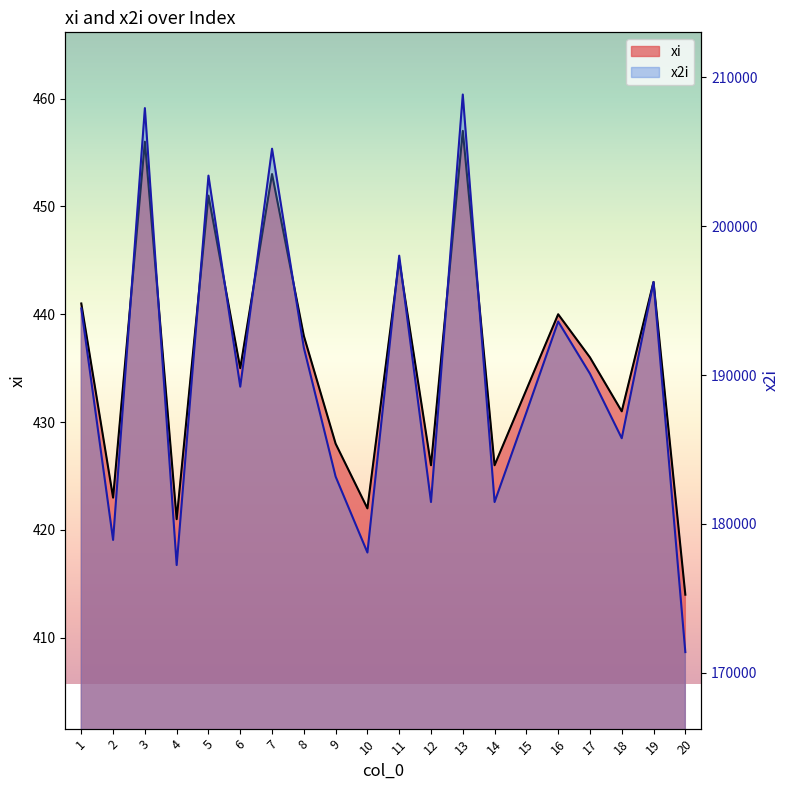

What is the value of the xi point at the 19th from the left?

443